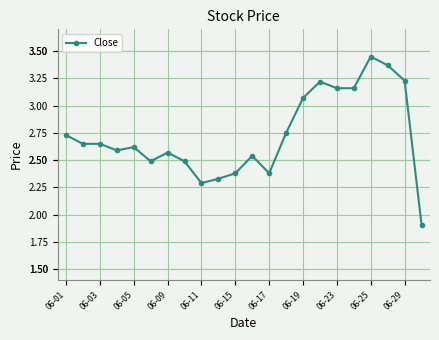

What is the value of the 11th point from the left?

2.4